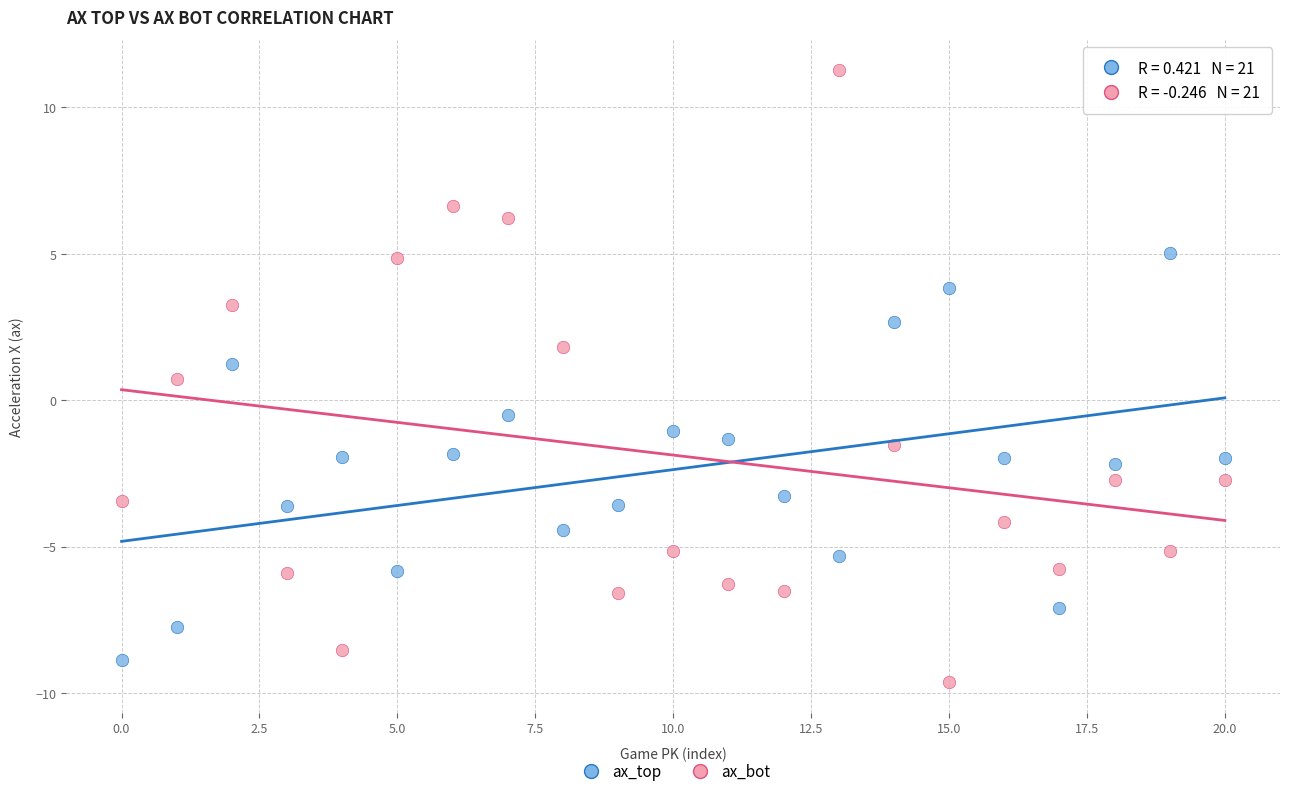

Which series has the largest Y range (max minus min)?

ax_bot